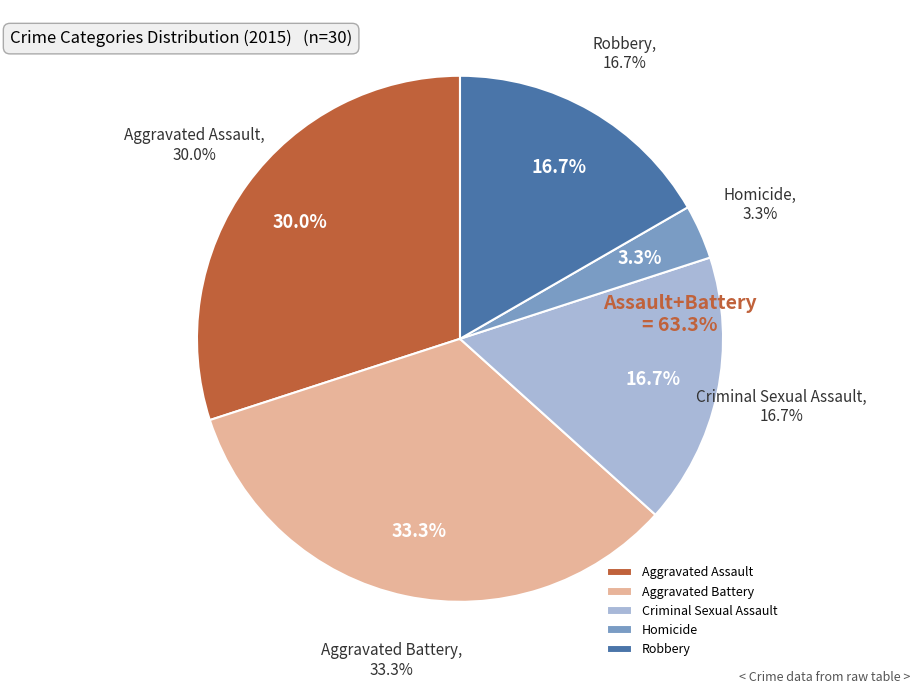

Which category has the smallest portion of the pie?

Homicide